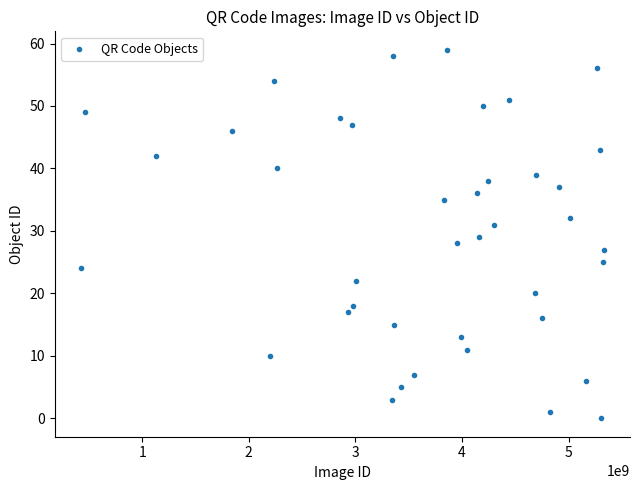

What is the range of X values (max minus min)?

4904814384